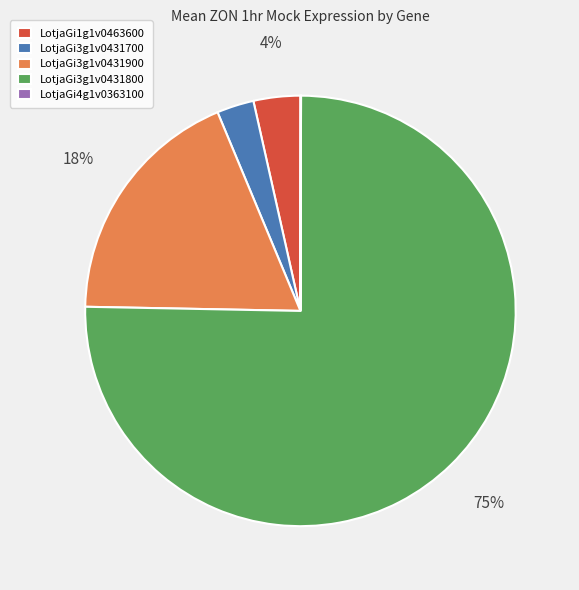

To the nearest percent, what is the difference between the largest and smallest slice percentages?

75%